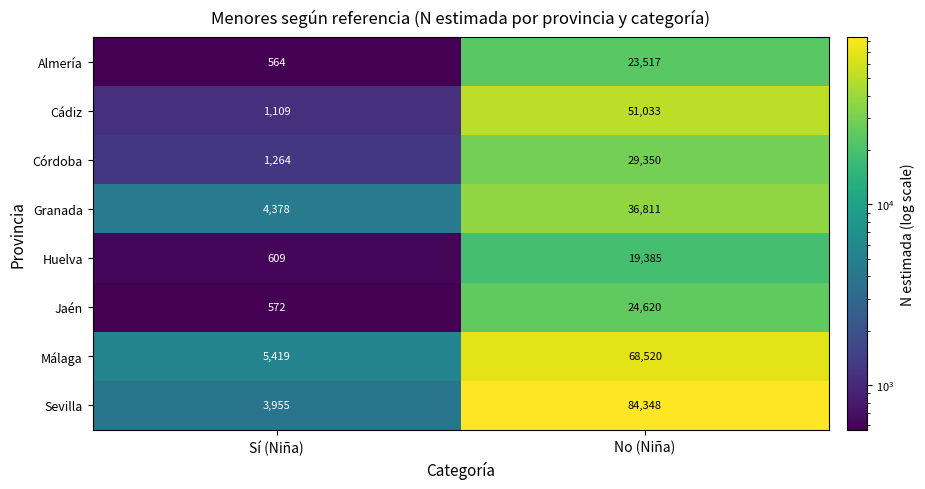

List the series in order of their peak value, lowest first.

Huelva, Almería, Jaén, Córdoba, Granada, Cádiz, Málaga, Sevilla